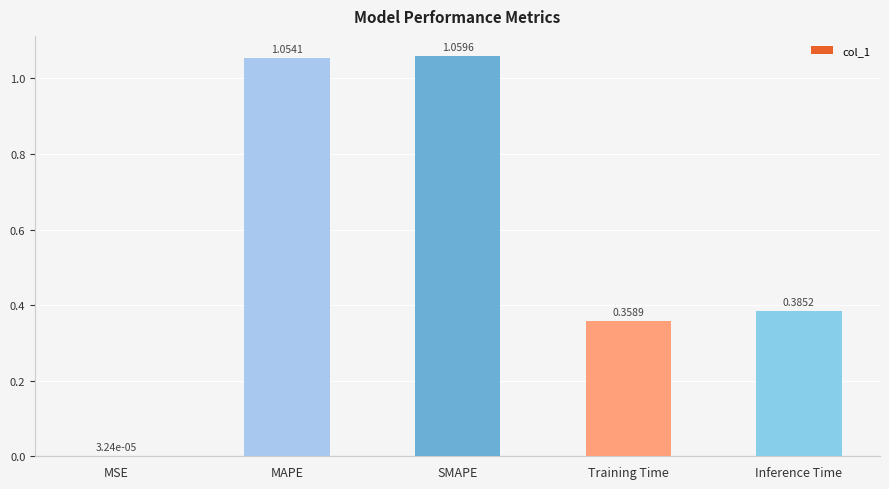

Where is the data nearest to the value 0?

MSE